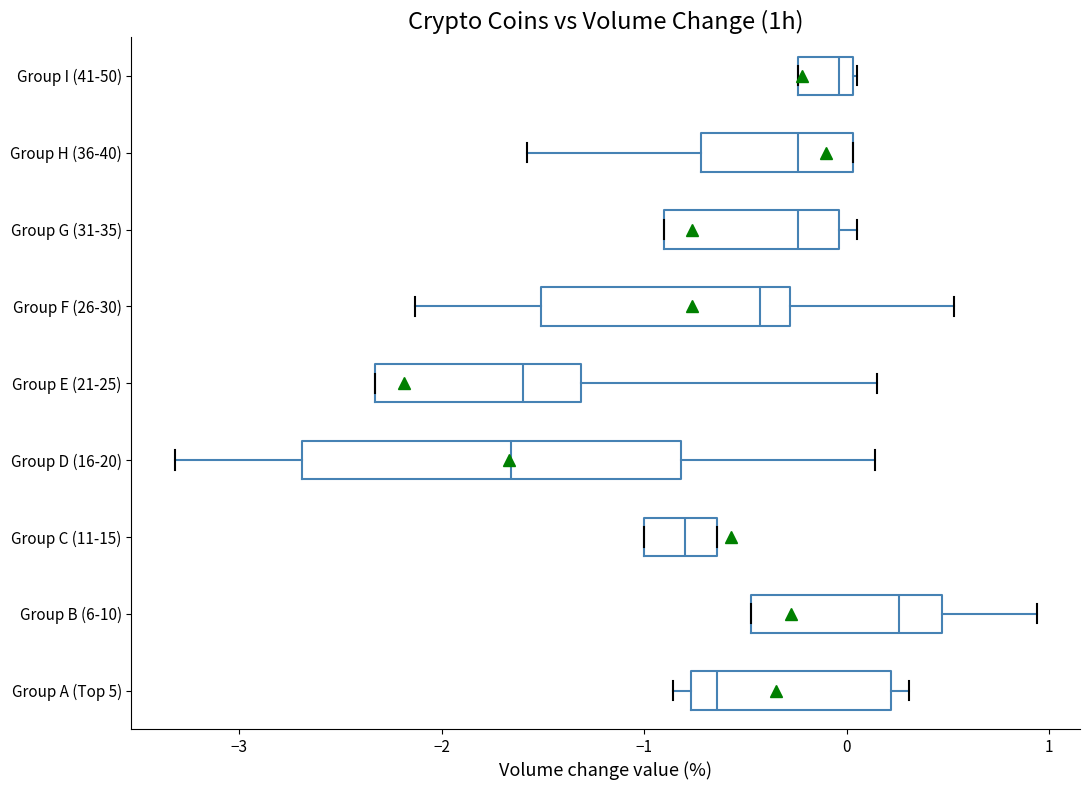

Comparing the boxes themselves (not the whiskers), which one is the widest?

Group D (16-20)